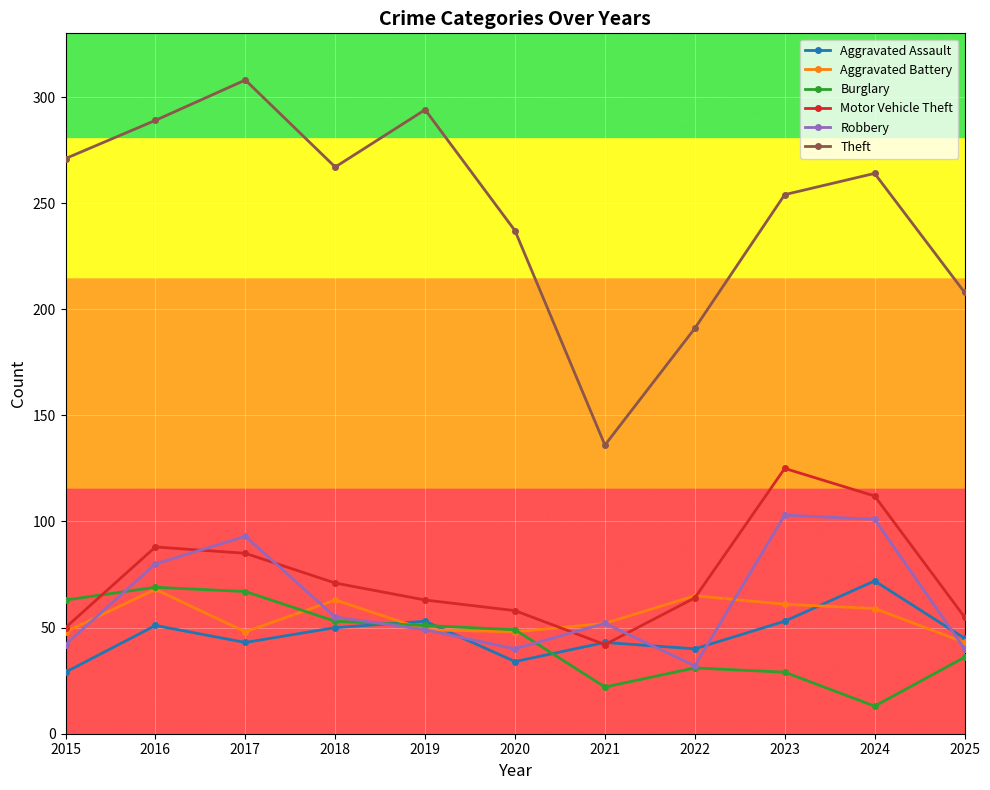

True or false: Motor Vehicle Theft and Theft intersect in this chart.

False